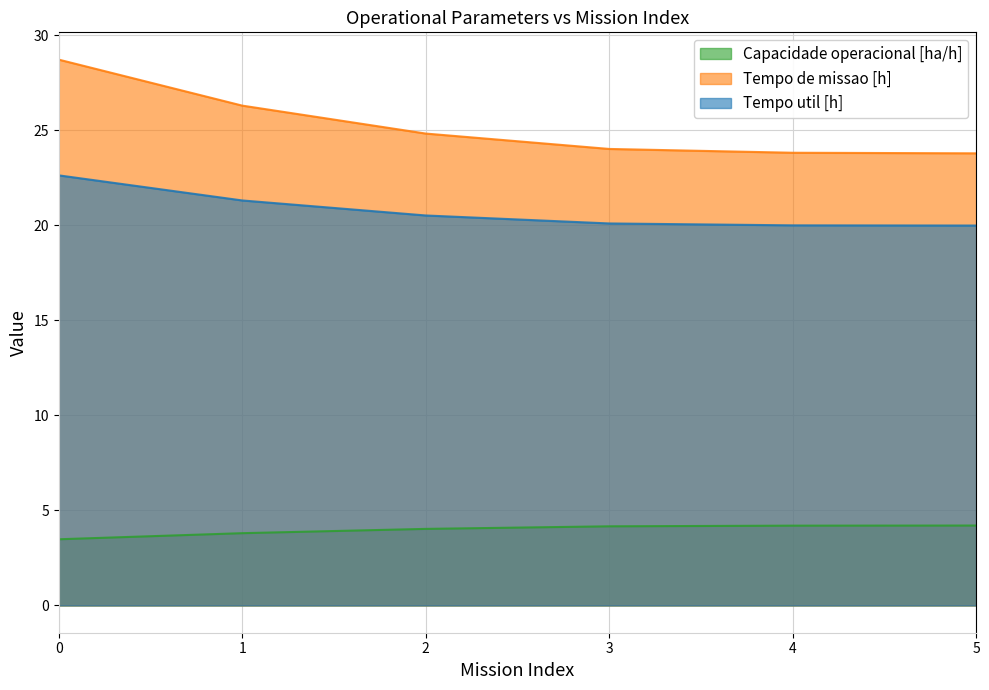

True or false: Tempo de missao [h] has a value of 43.9 at 2.

False